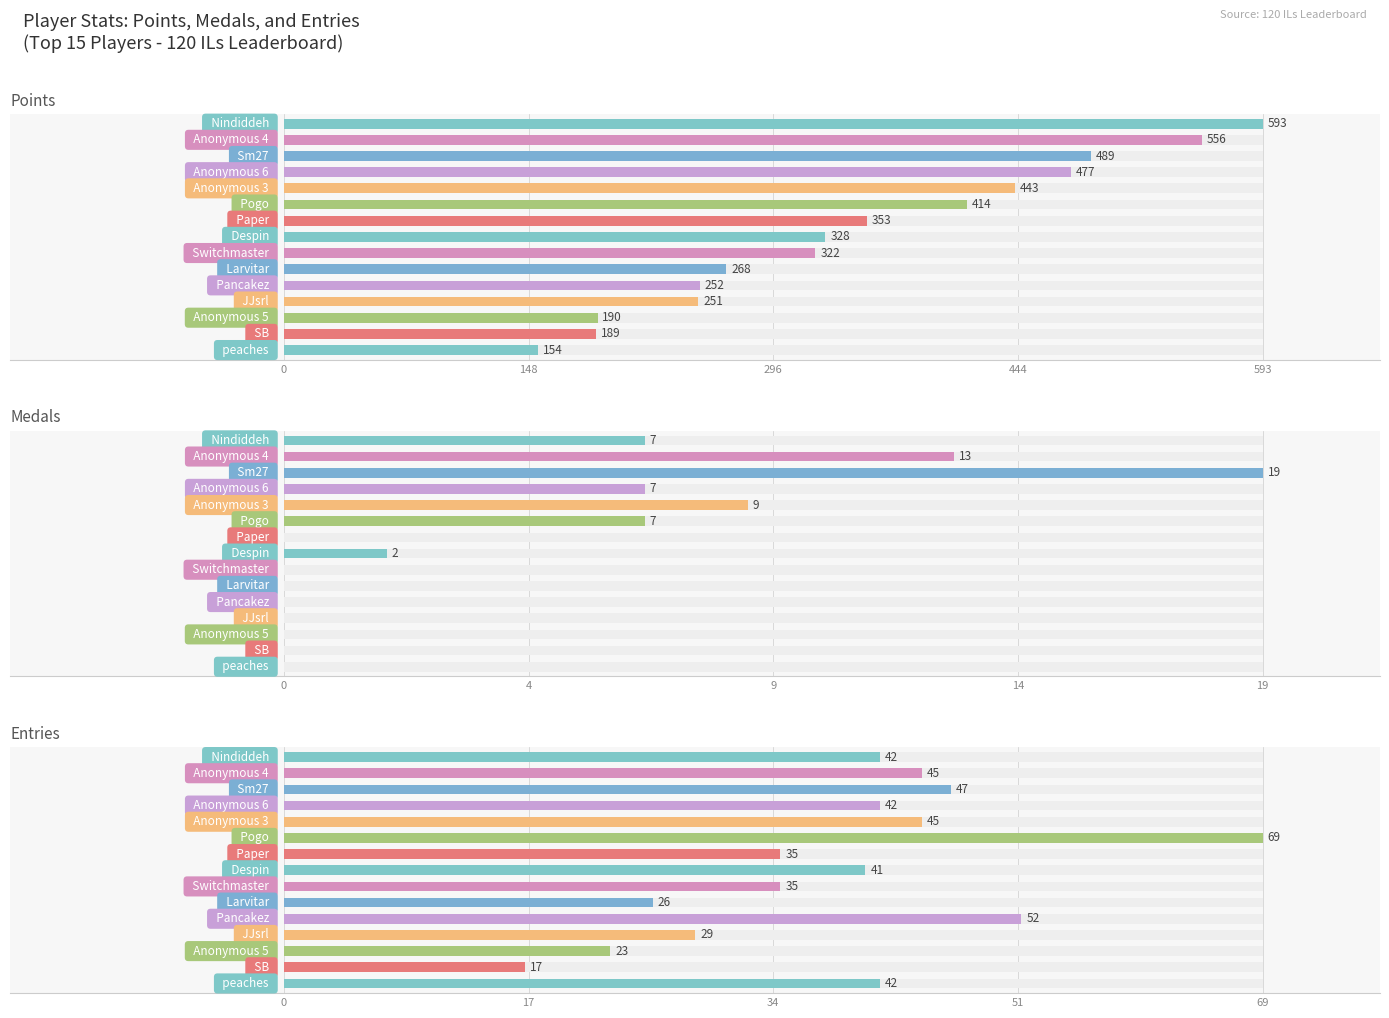

What is the difference between the maximum and second lowest values in the Points series?

404